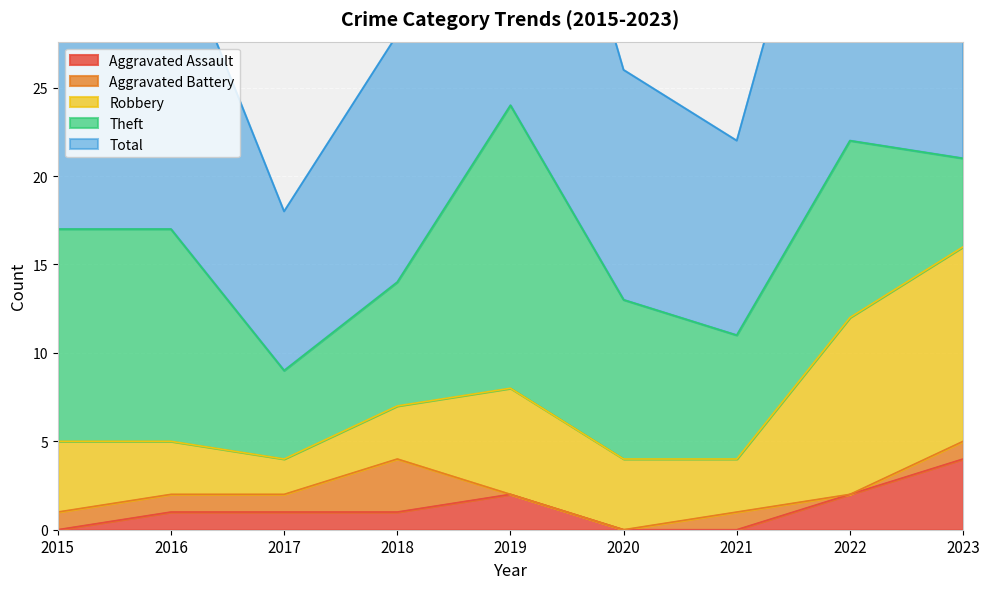

What is the spread (max minus min) of values at 2021?

11